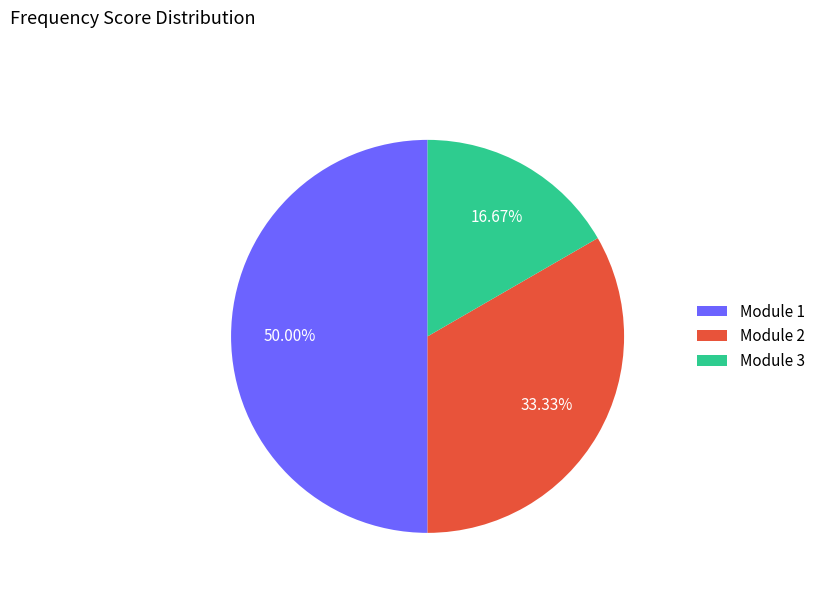

How many segments does this pie chart have?

3